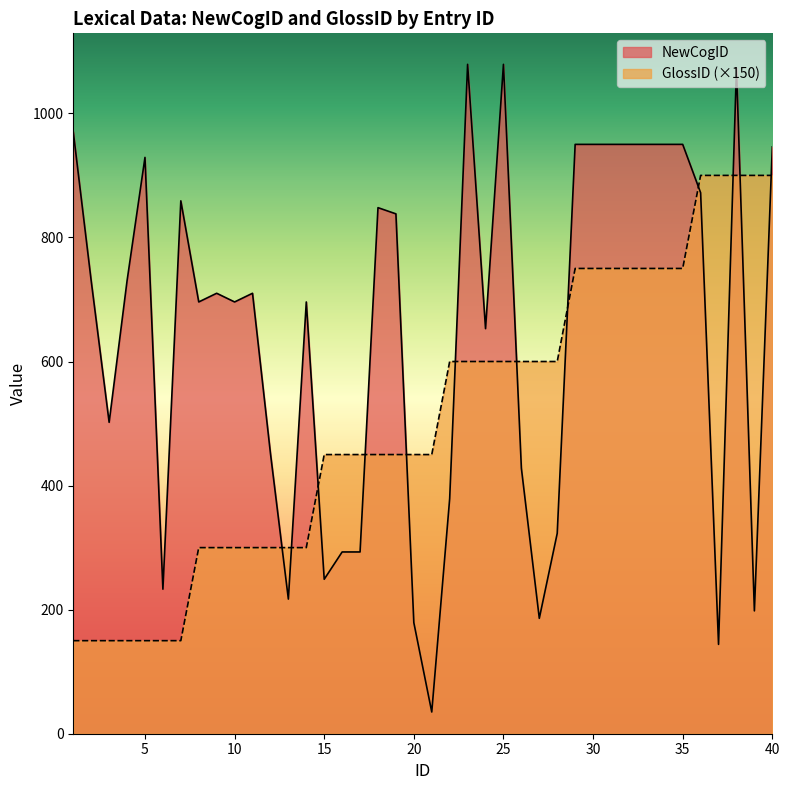

How many intersections are there between GlossID and NewCogID?

12